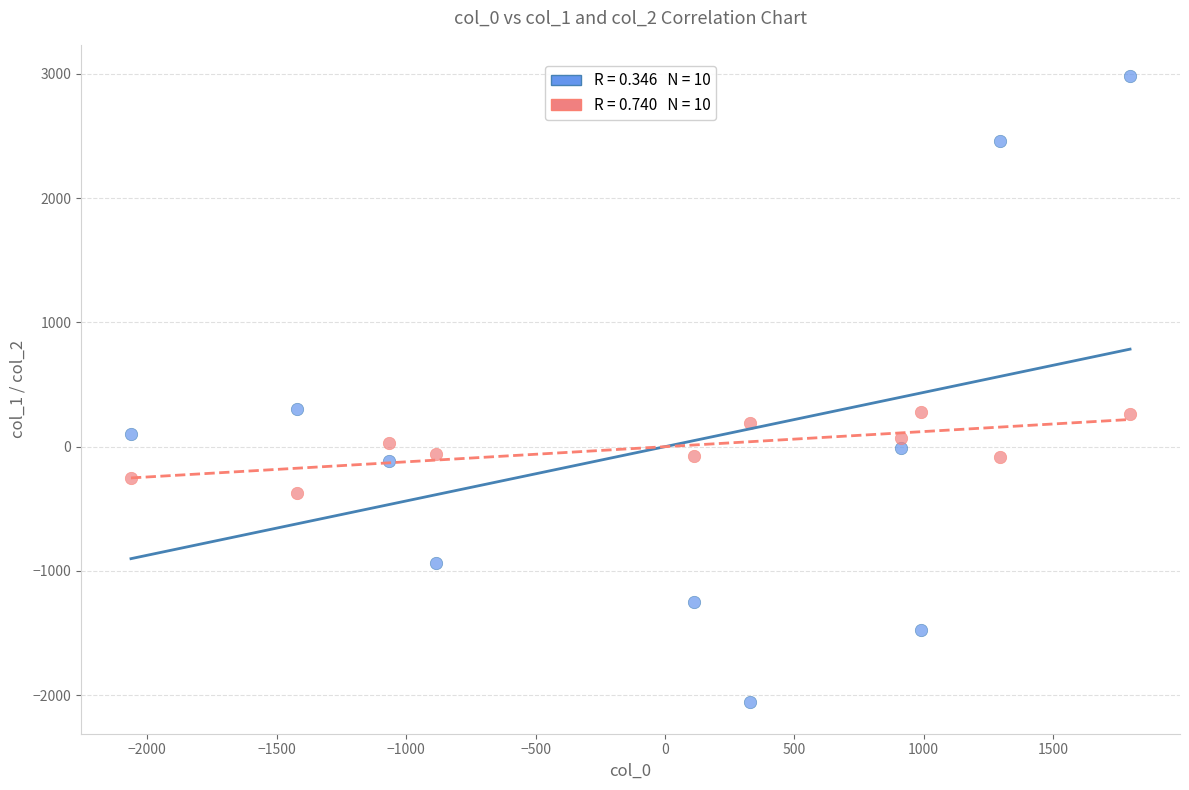

Across all data points, what is the range of X values (max minus min)?

3860.9